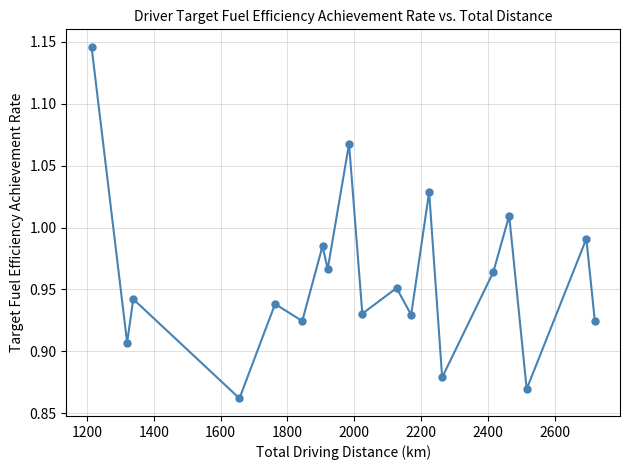

What is the sum of all values?

18.2